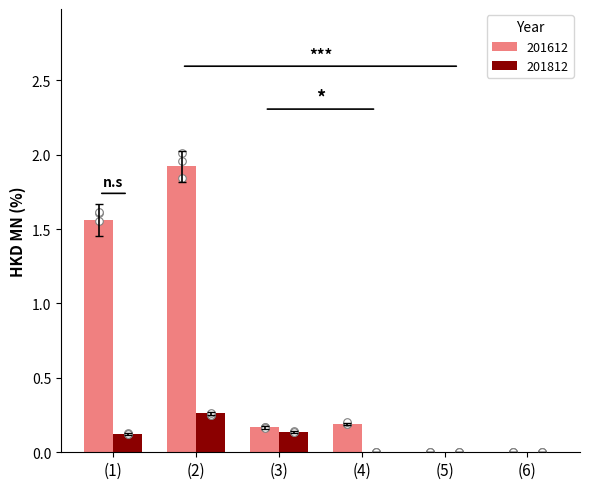

At how many categories does at least one series exceed 1?

2